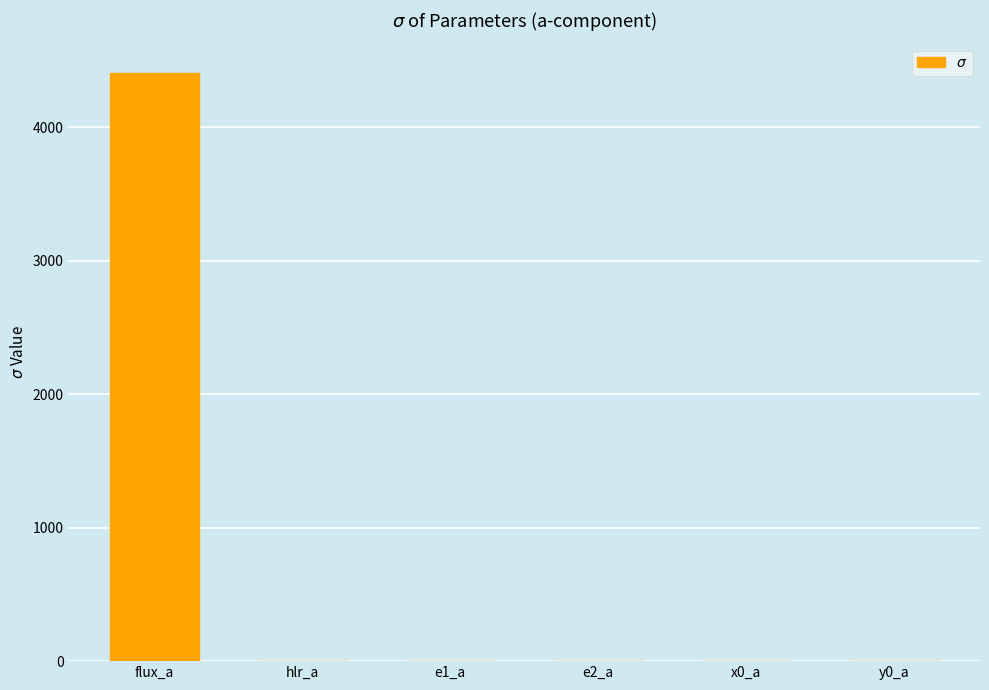

Which category has the highest value across all series?

flux_a